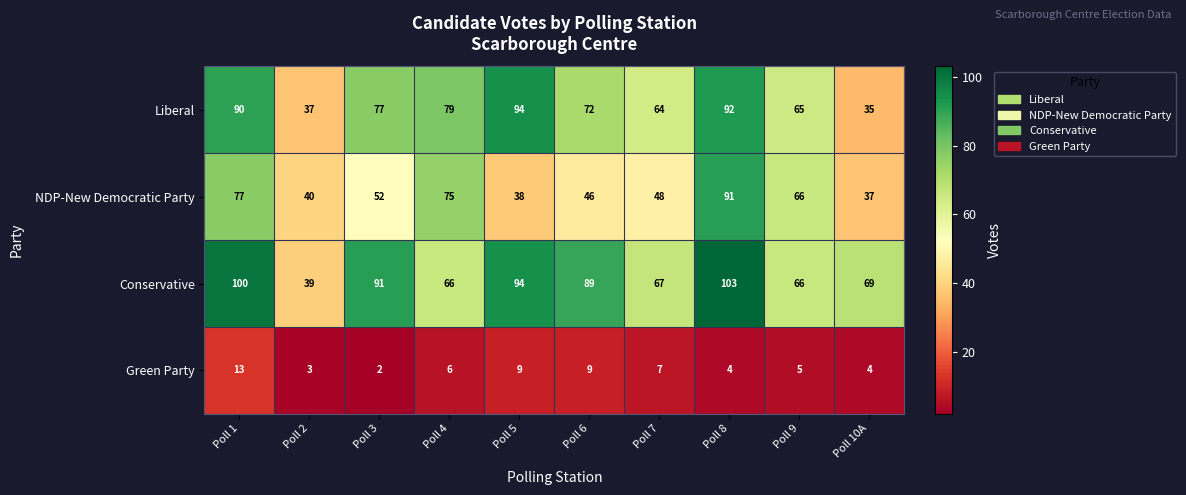

How many series are shown in this chart?

4